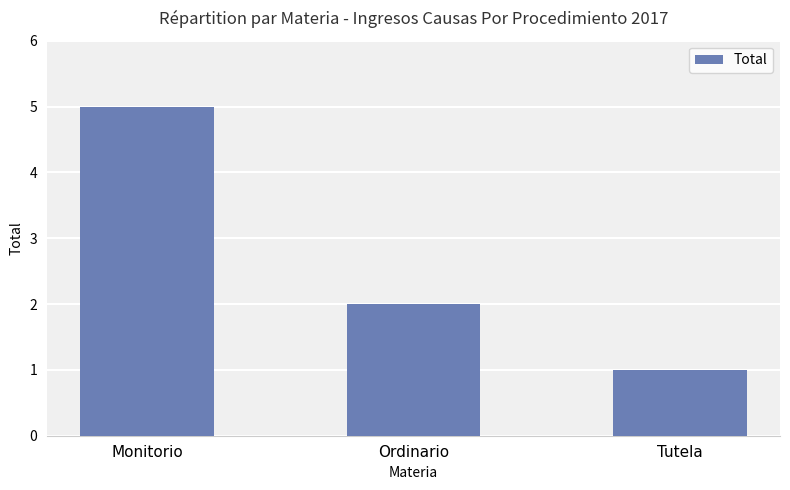

What is the sum of the values at Tutela and Monitorio?

6